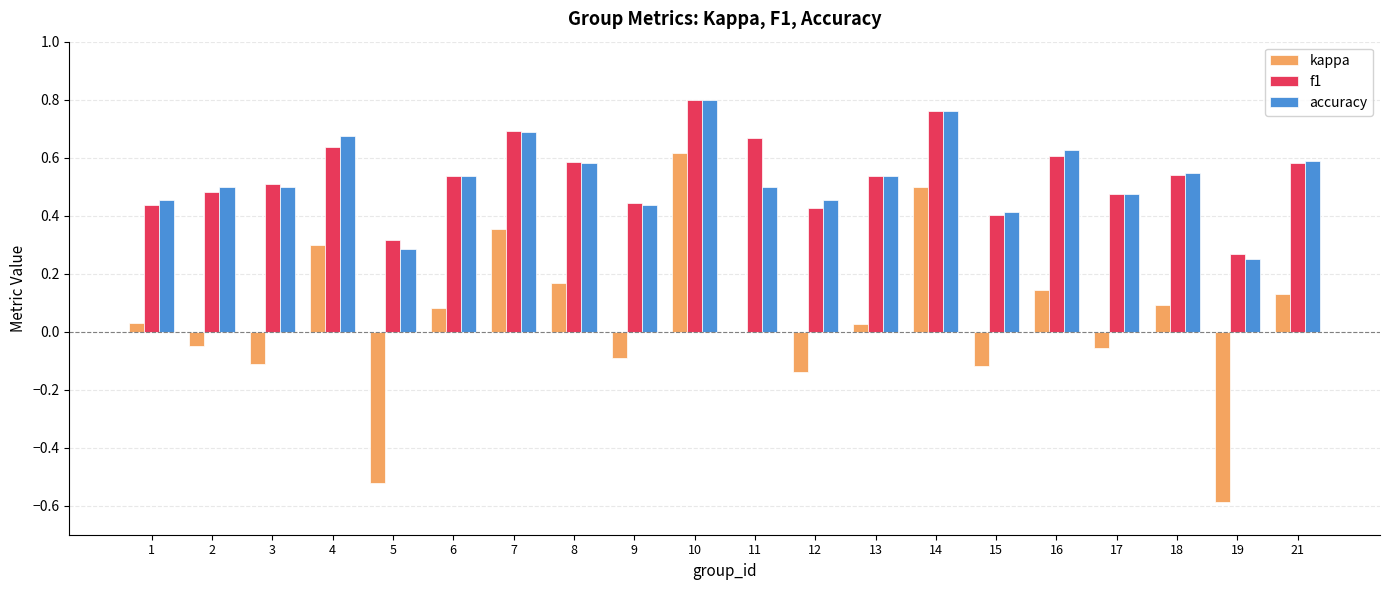

True or false: kappa has a value of -0.1 at 17.

True